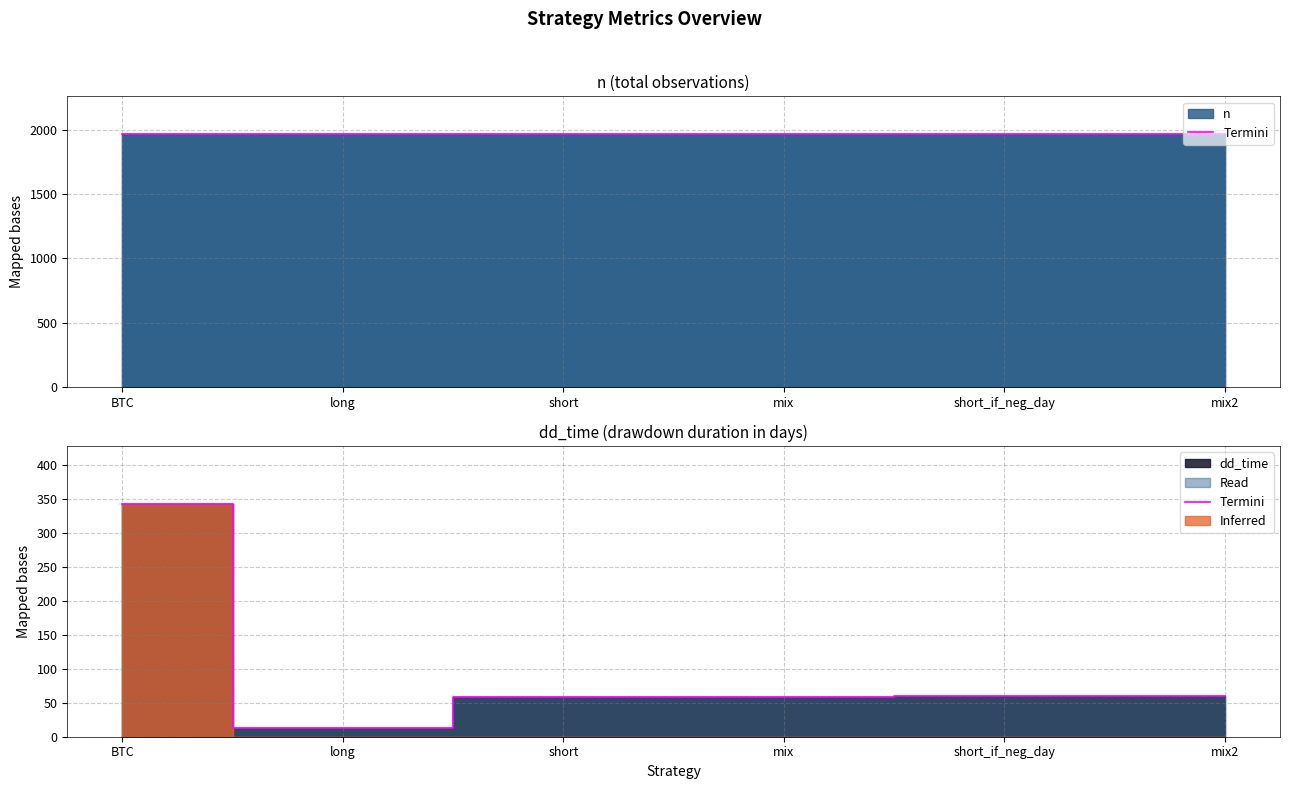

Reading right to left, what are all the values shown in this chart?

mix2=60	short_if_neg_day=60	mix=59	short=59	long=13	BTC=342